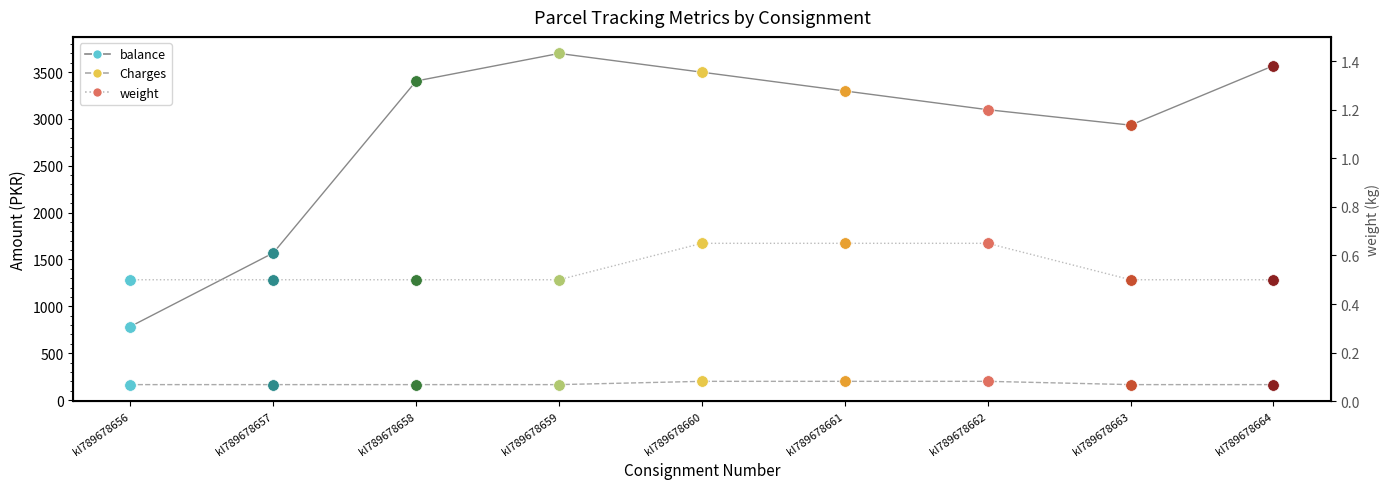

At how many categories does at least one series exceed 1115?

8